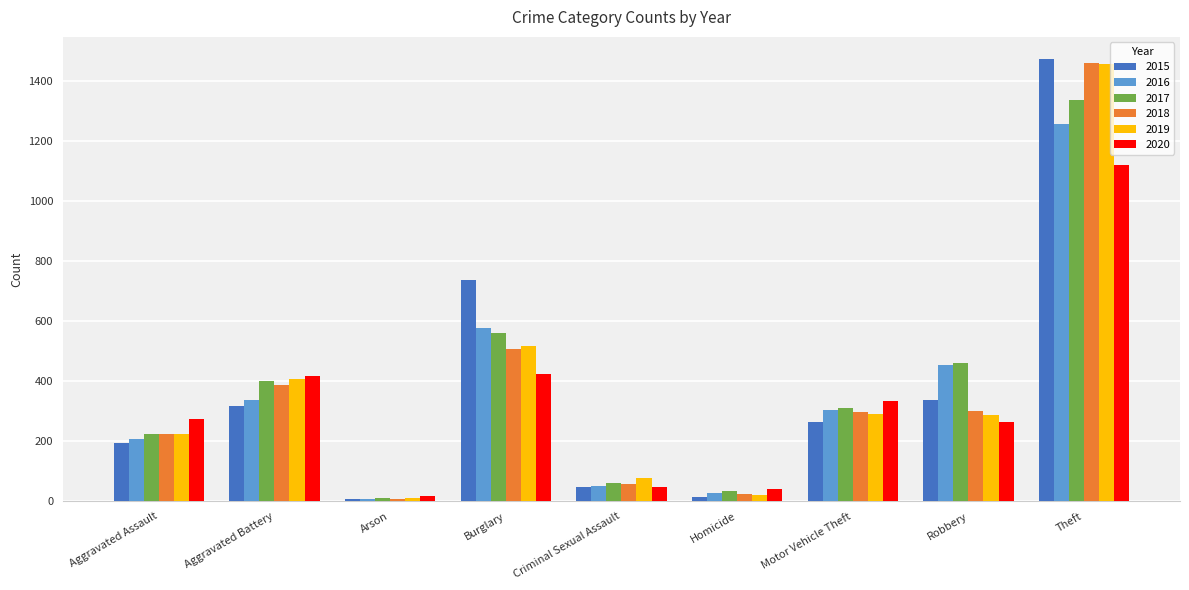

What is the label of the 9th bar from the left?

Theft